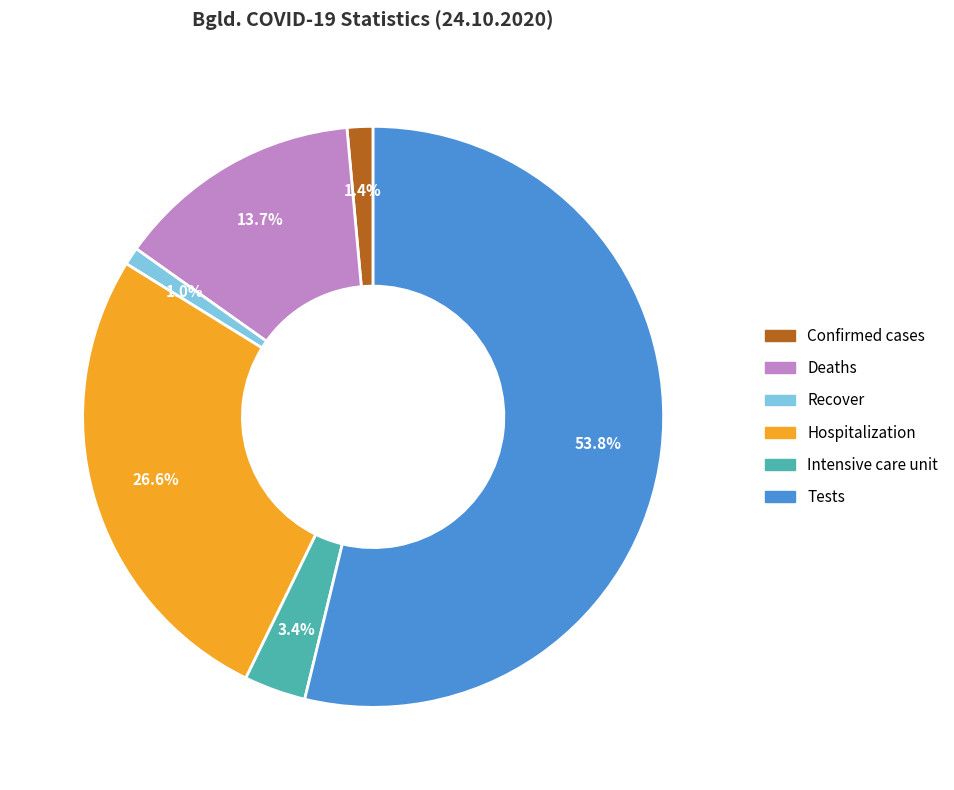

Between Tests and Recover, which is larger?

Tests